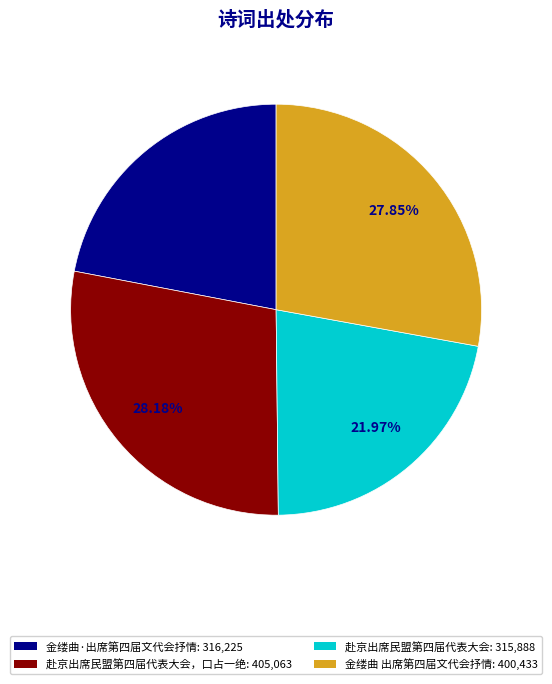

Do 金缕曲·出席第四届文代会抒情: 316,225 and 赴京出席民盟第四届代表大会: 315,888 together represent more than half of the pie?

No